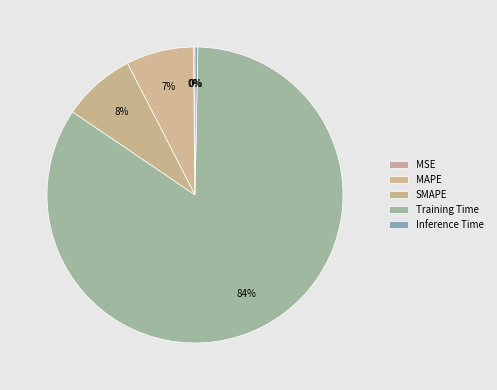

Which category has the smallest portion of the pie?

MSE